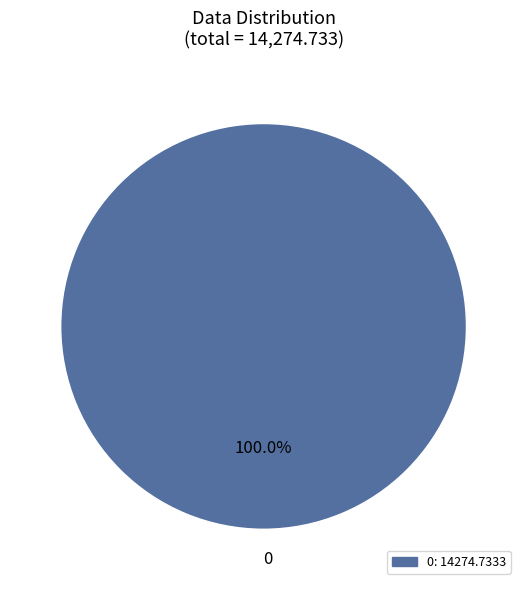

Is there any slice that represents more than half of the pie?

Yes